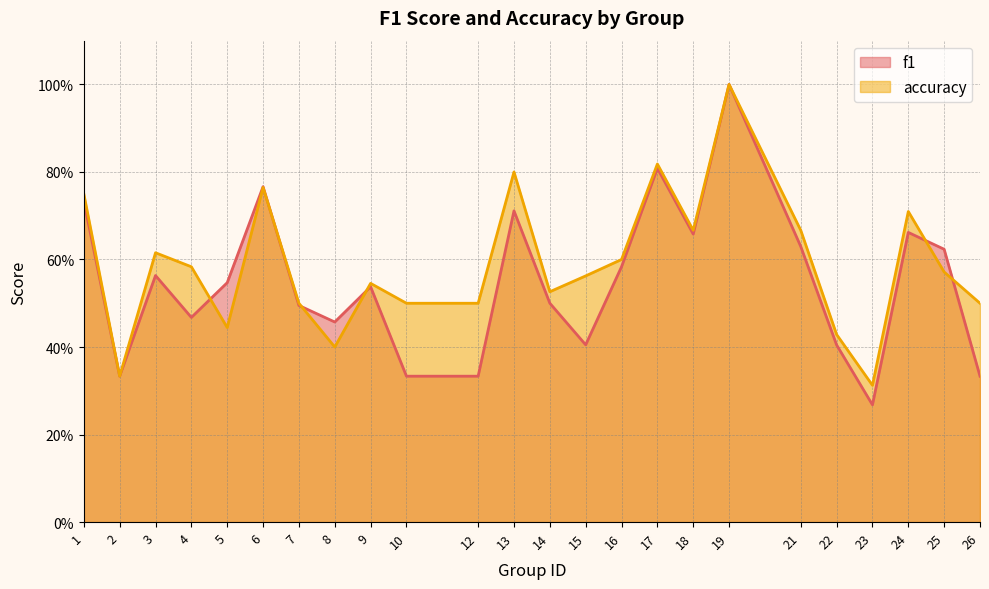

List the series in order of their overall mean, highest first.

accuracy, f1